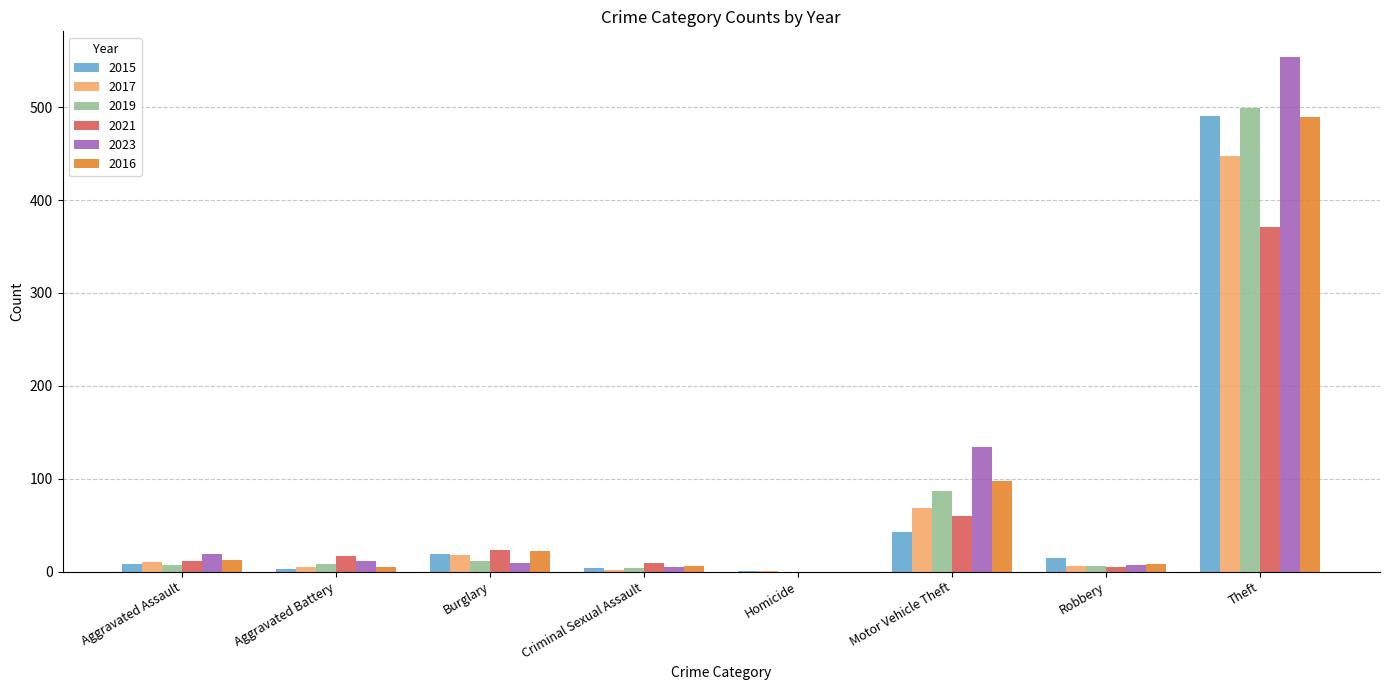

What is the maximum value shown in the chart?

554